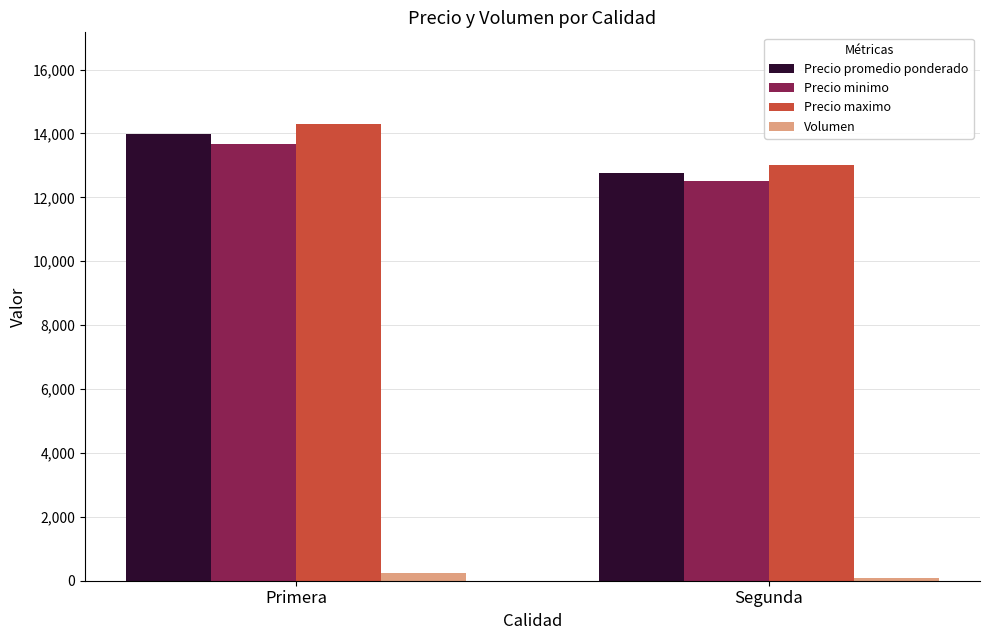

Which series has the largest range (max minus min)?

Precio maximo